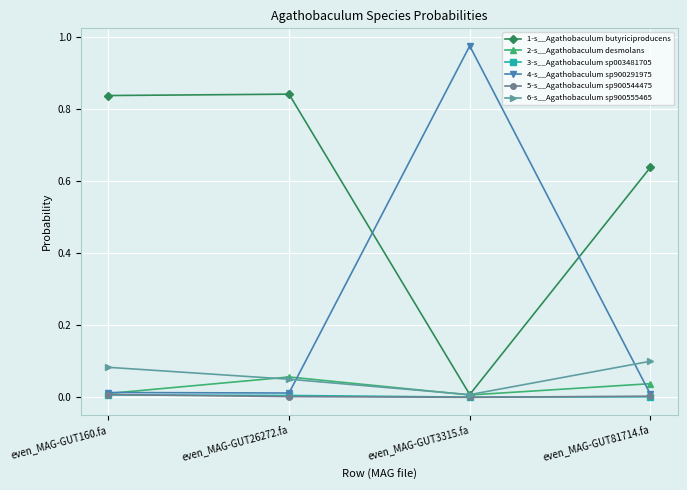

The 2-s__Agathobaculum desmolans series shows 0.1 at even_MAG-GUT26272.fa. True or false?

True